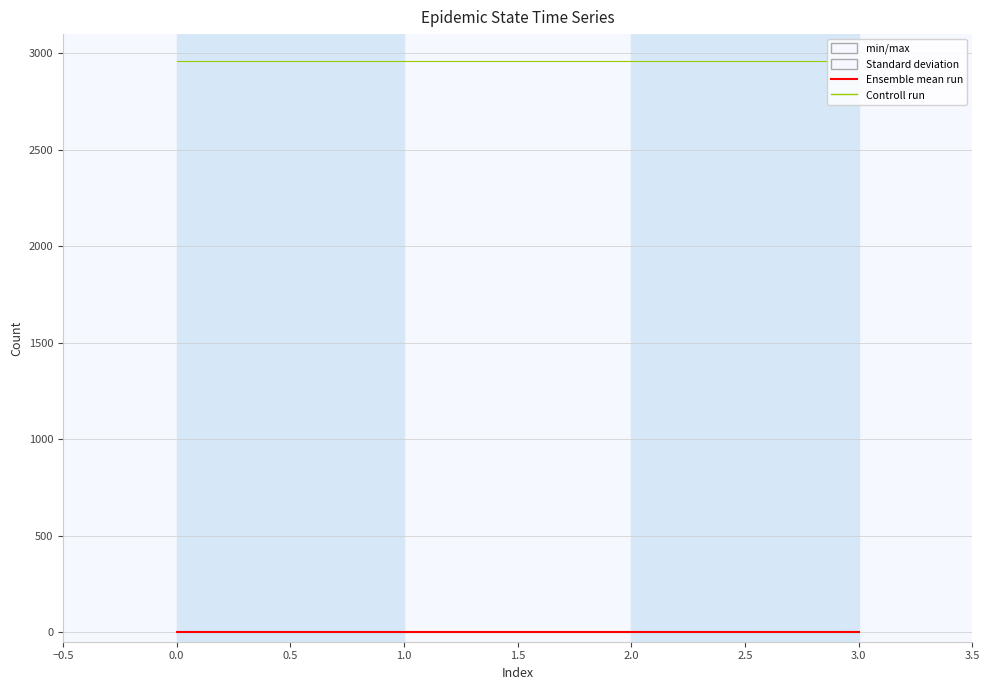

What is the total value across all series at 1.0?

2962.2